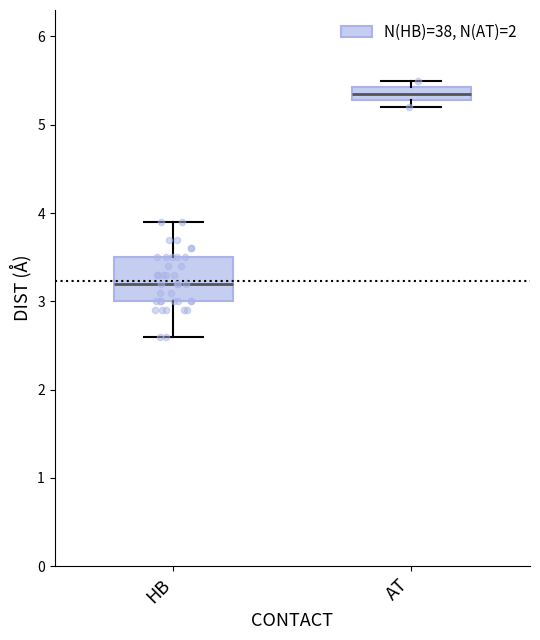

Which box is the tallest, from its lower edge to its upper edge?

HB